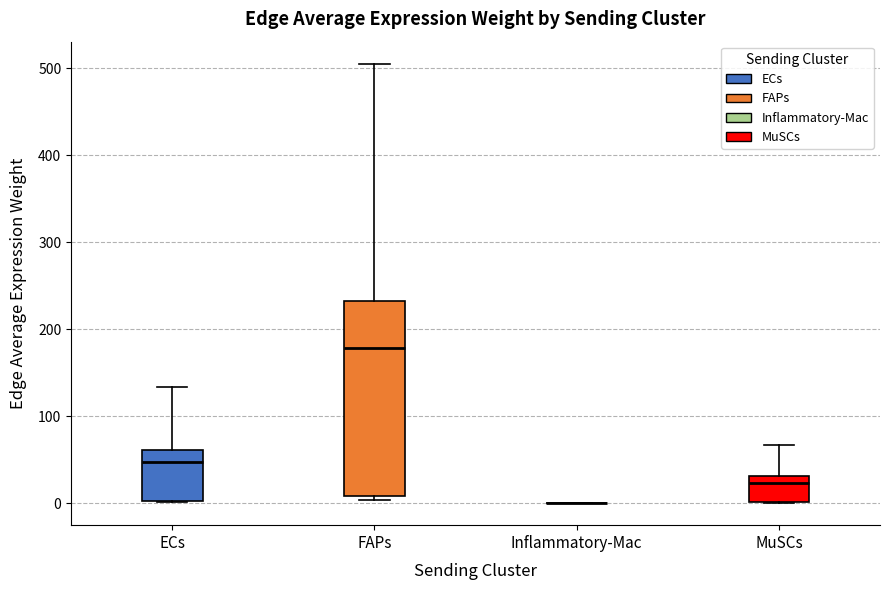

Reading left to right, read every box against the y-axis: the position of its median line, the range the box covers, and the ends of its whiskers. The values are not printed on the chart, so give them approximately, as read against the axis.

ECs: median 50, box 0 to 60, whiskers 0 to 130
FAPs: median 180, box 10 to 230, whiskers 0 to 510
Inflammatory-Mac: box collapsed to a line at 0, whiskers 0 to 0
MuSCs: median 20, box 0 to 30, whiskers 0 to 70